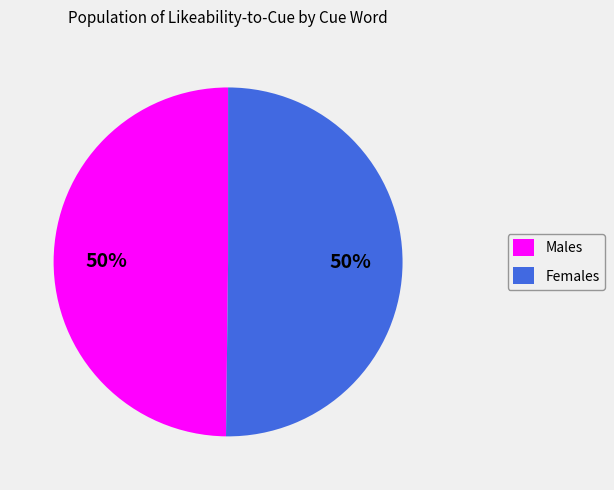

True or false: Males accounts for 50% of the total.

True